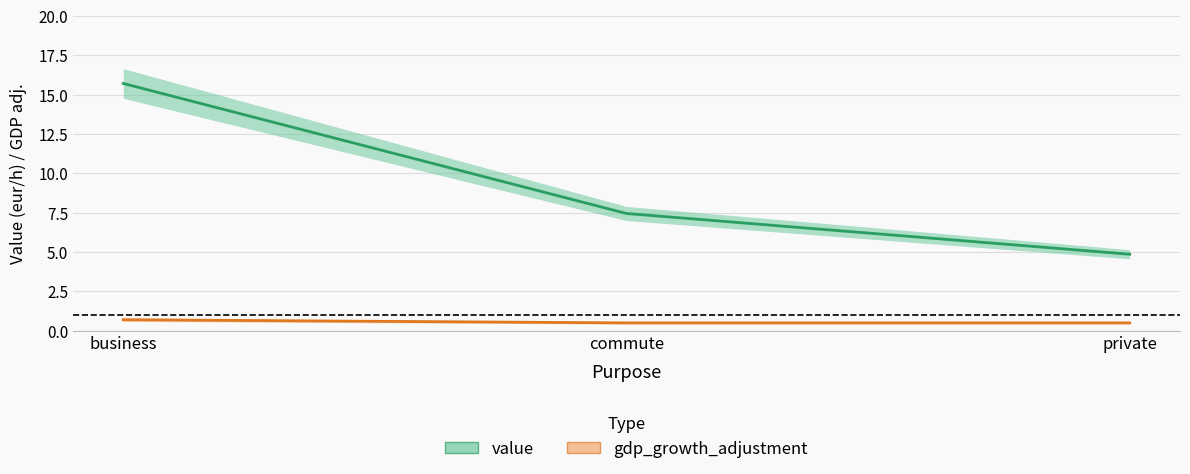

Which label corresponds to the largest value in the chart?

business